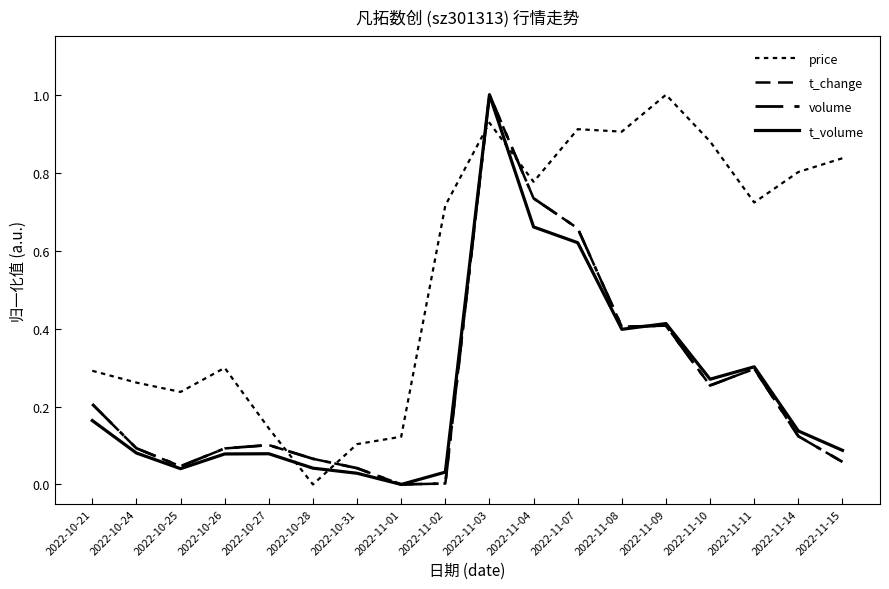

Is this an area chart (filled region under the line)?

No